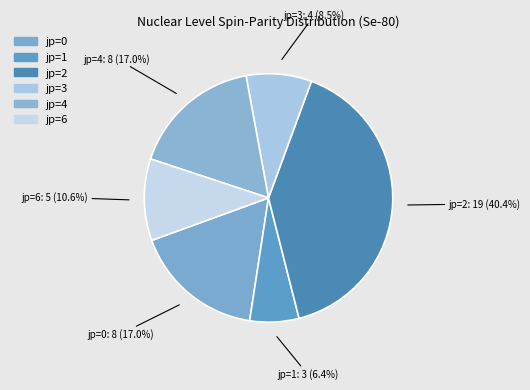

What portion of the pie excludes jp=2?

59.6%